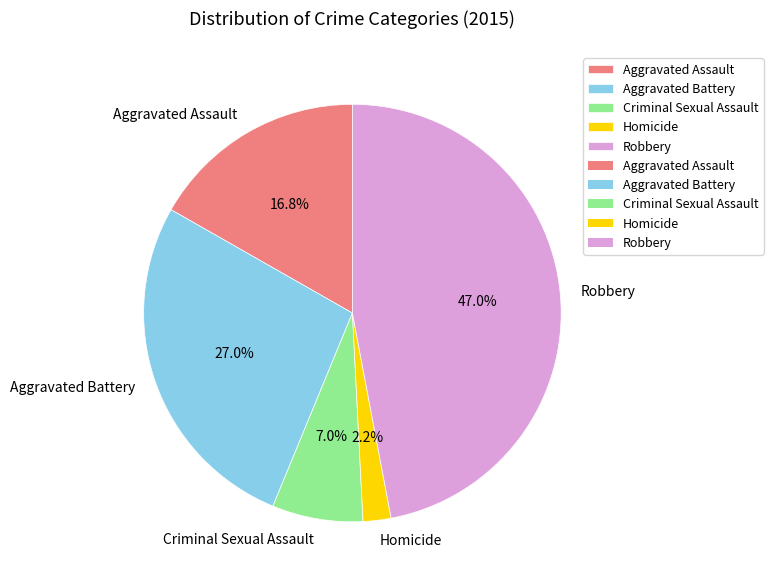

Do Robbery and Aggravated Battery together represent more than half of the pie?

Yes